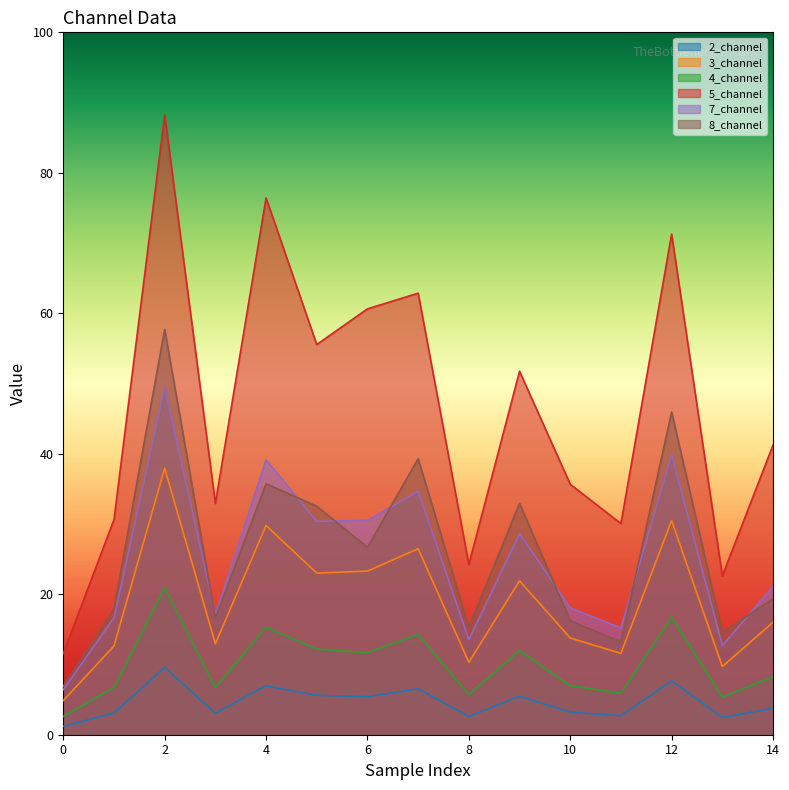

True or false: 5_channel and 2_channel intersect in this chart.

False